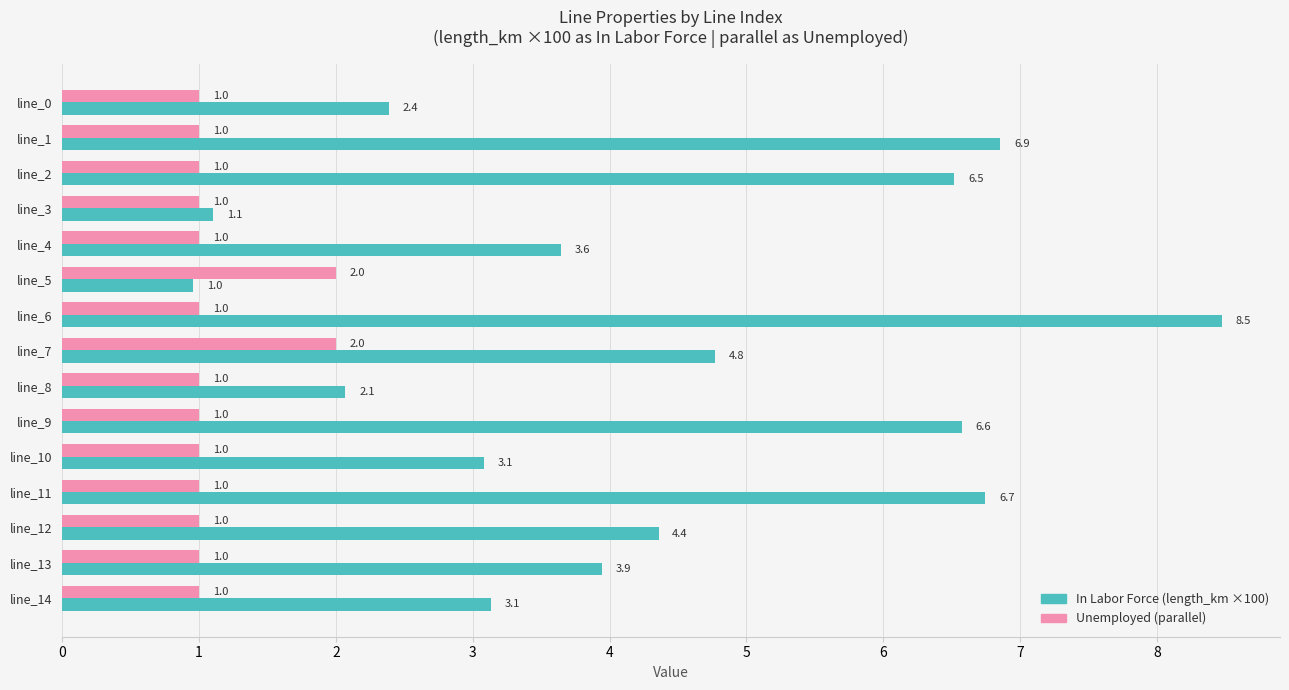

Which series has the widest spread of values?

In Labor Force (length_km ×100)